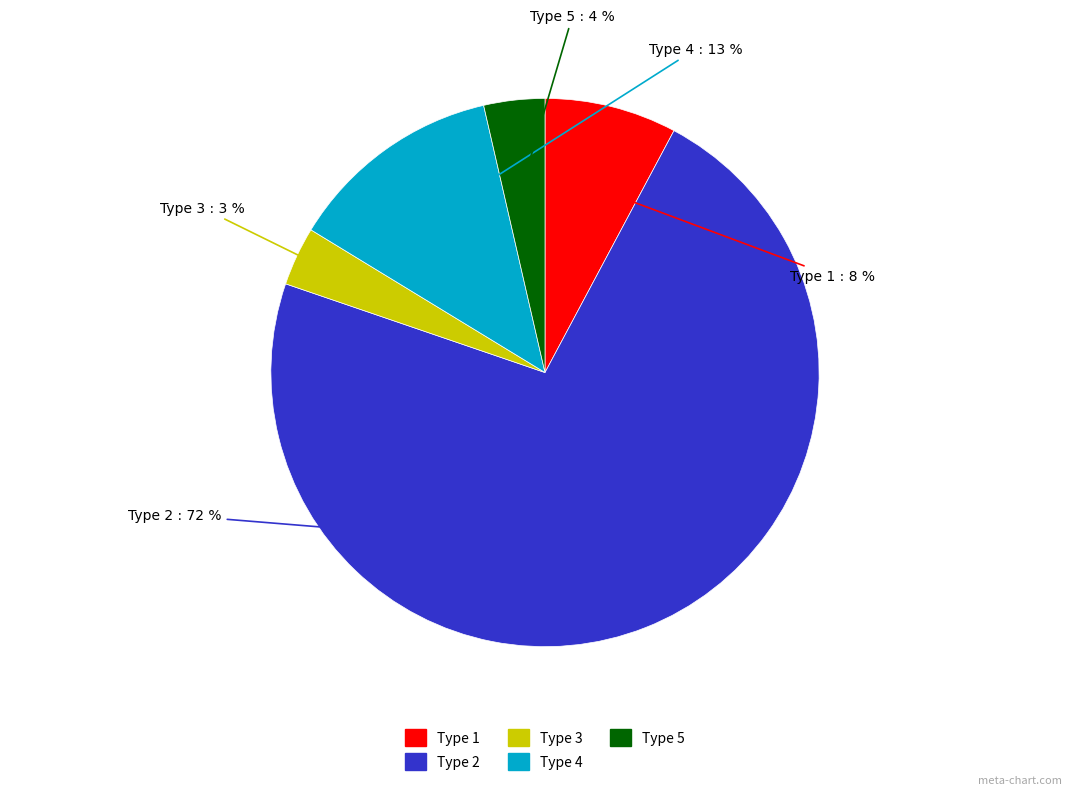

What is the largest slice in the pie chart?

Type 2